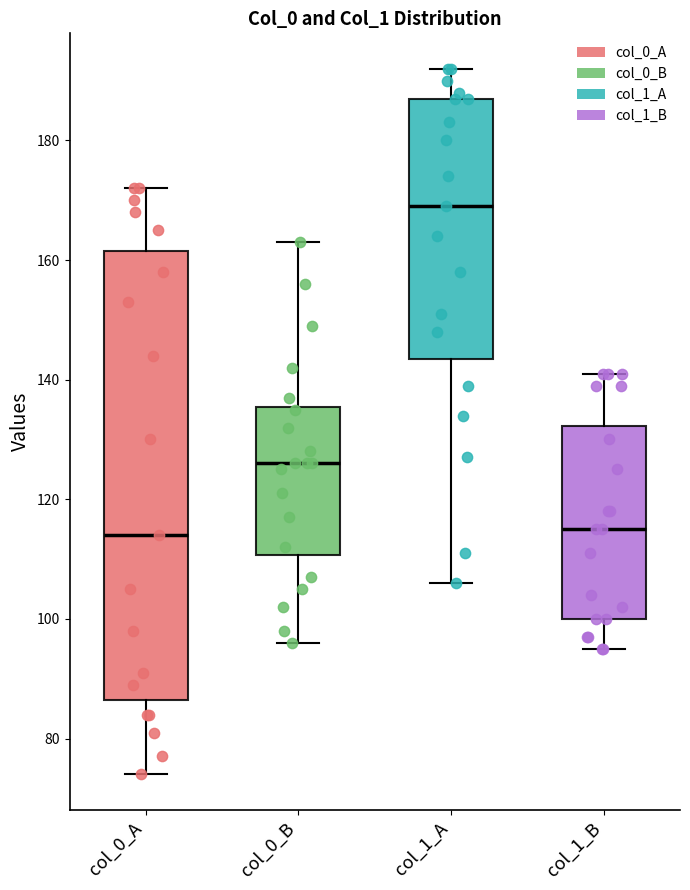

Where is the lower edge of the box for col_0_B on the y-axis? The values are not printed on the chart, so give them approximately, as read against the axis.

110